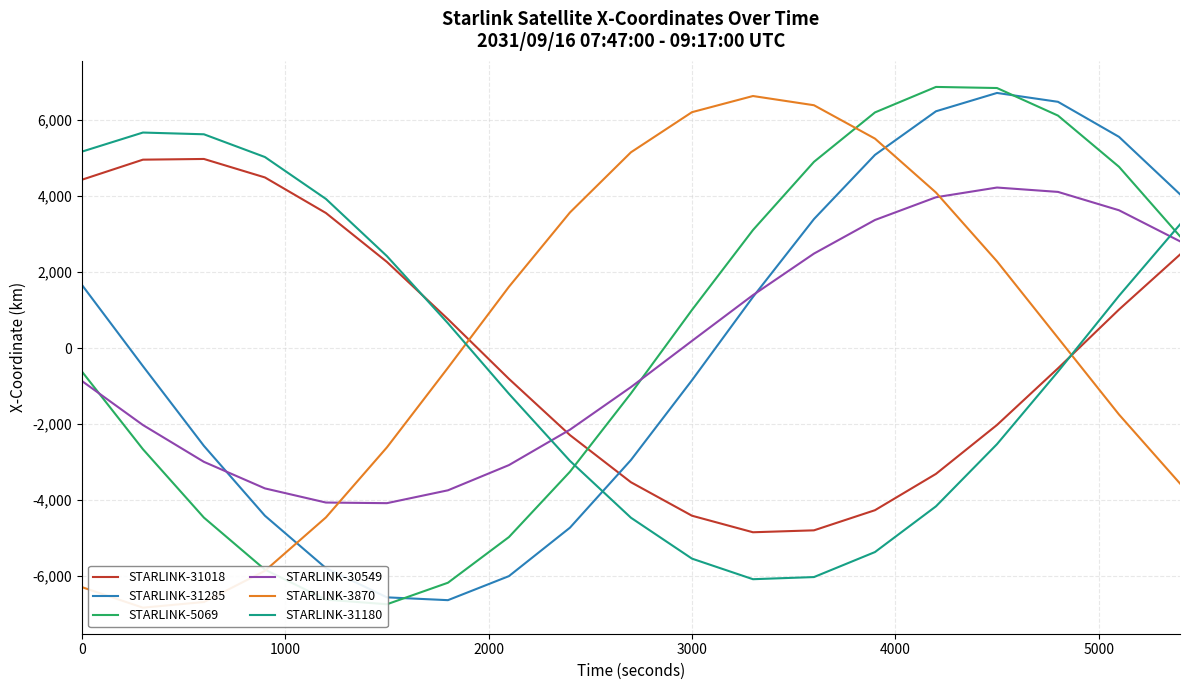

At how many categories does at least one series exceed -1470?

19